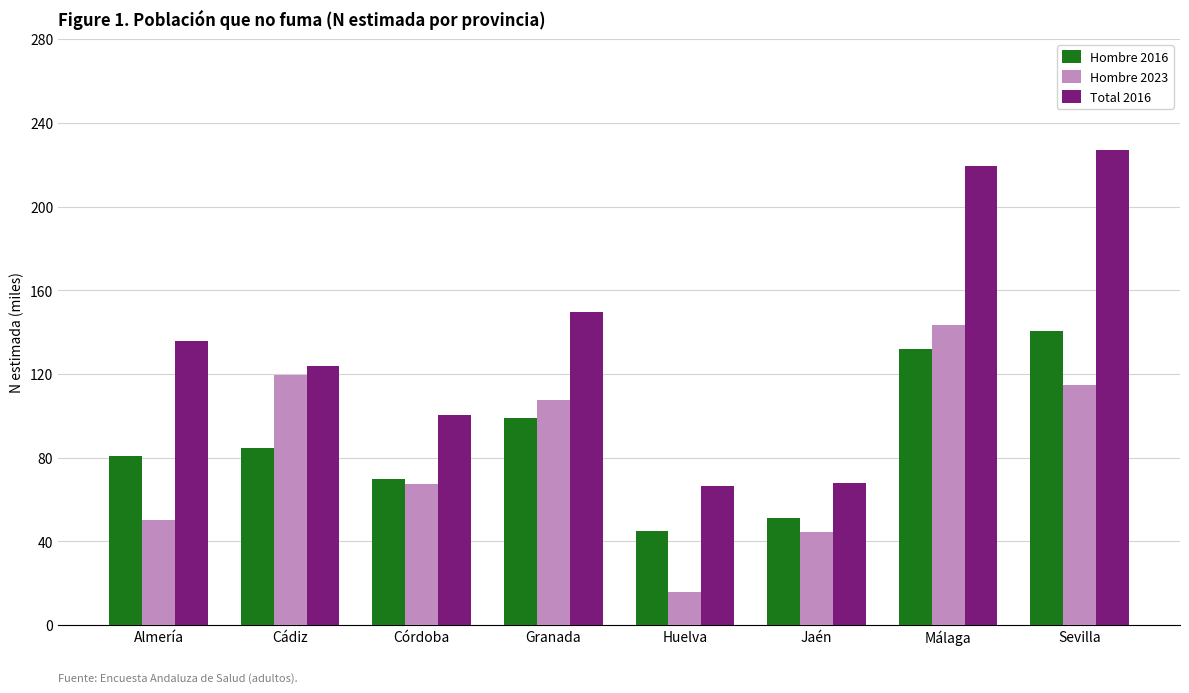

The Hombre 2016 series shows 30.6 at Cádiz. True or false?

False